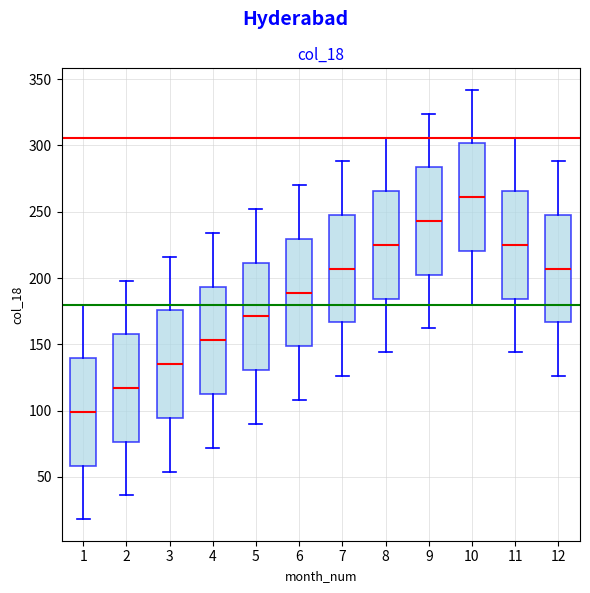

Which box has the highest median line?

10